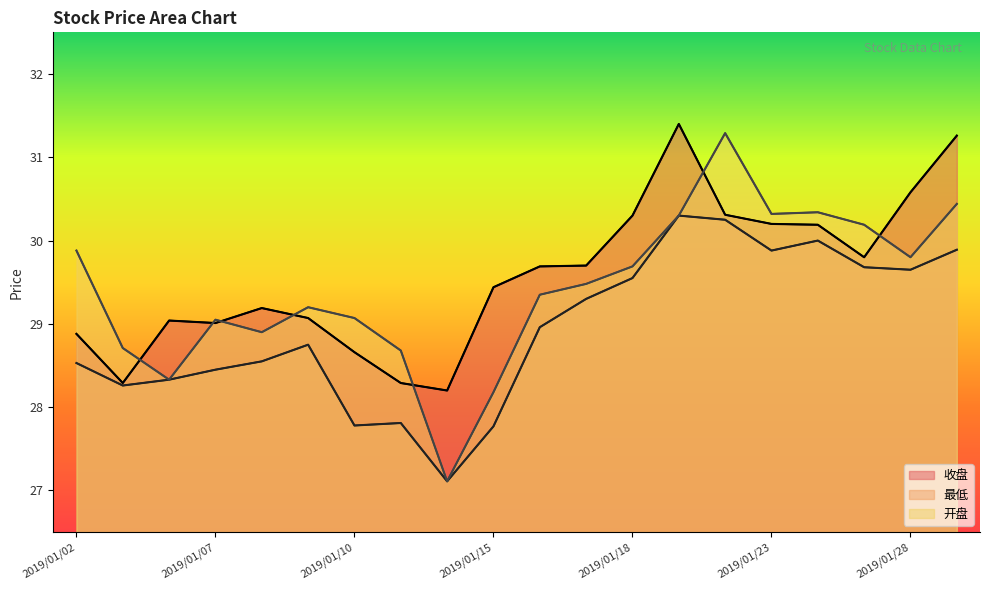

Which category has the lowest value in the 收盘 series?

2019/01/14